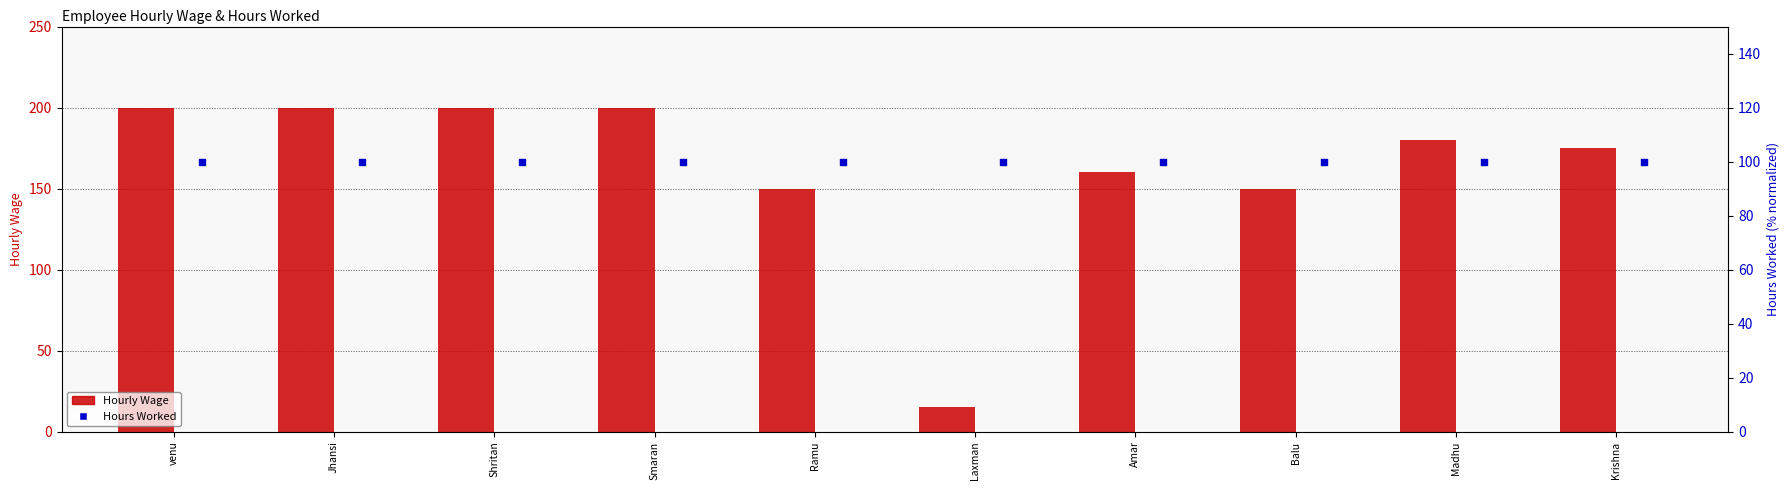

Which series has the largest total across all categories?

Hourly Wage